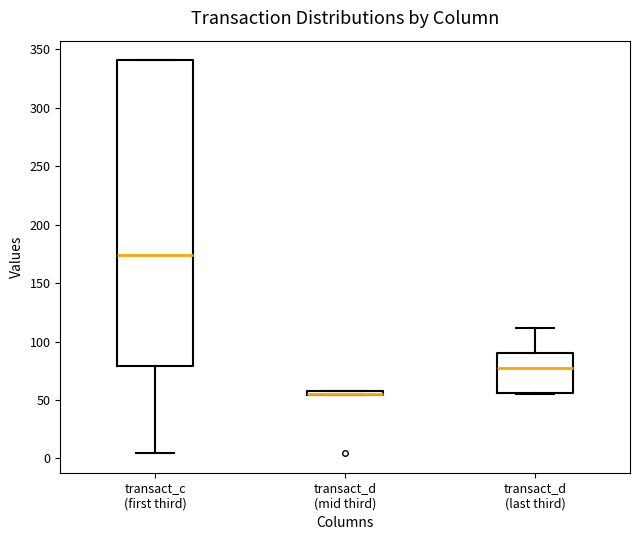

Which box is the tallest, from its lower edge to its upper edge?

transact_c (first third)